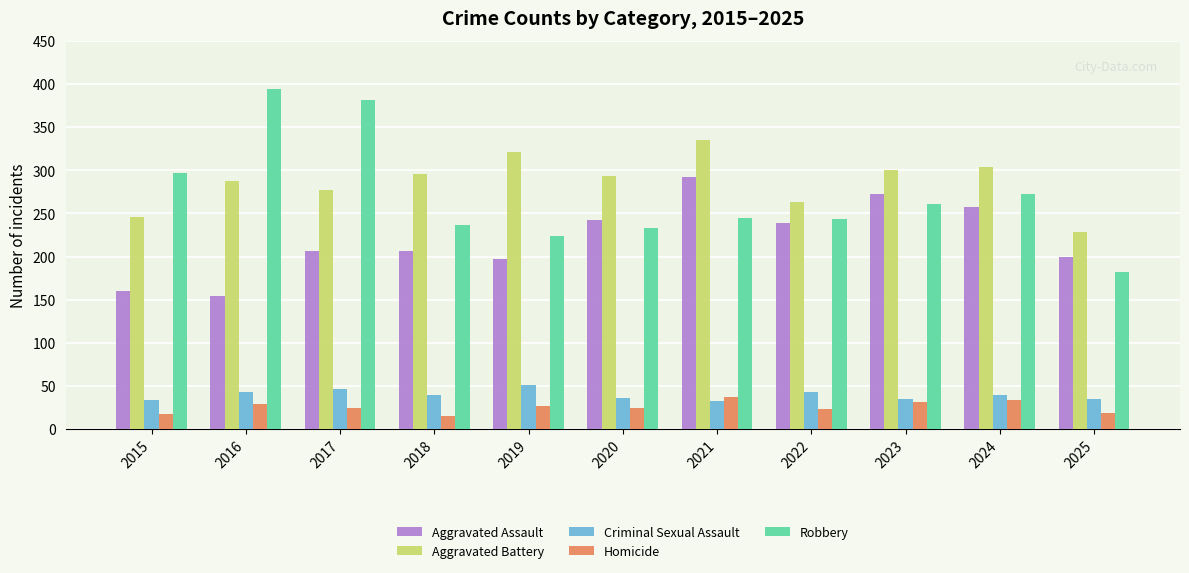

What is the sum of all Homicide values?

280